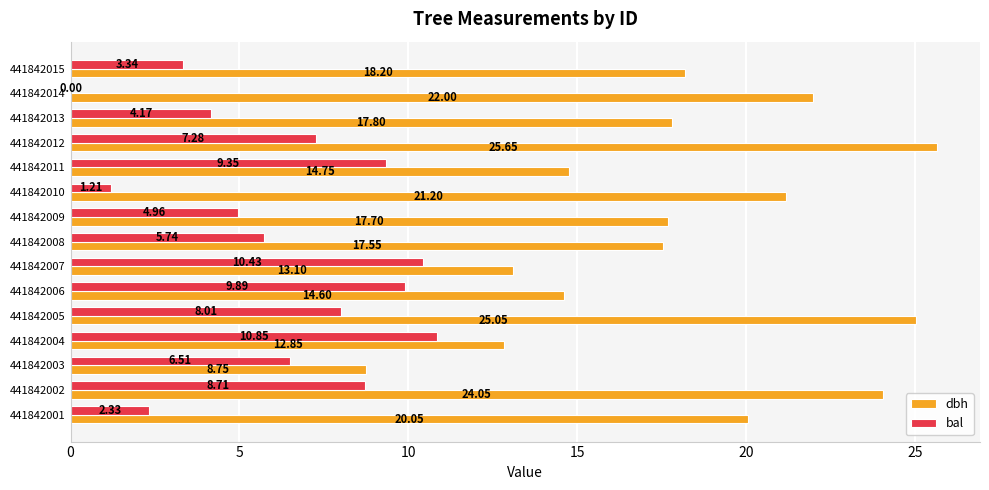

Is the value of dbh at 441842012 greater than the value of bal at 441842014?

Yes